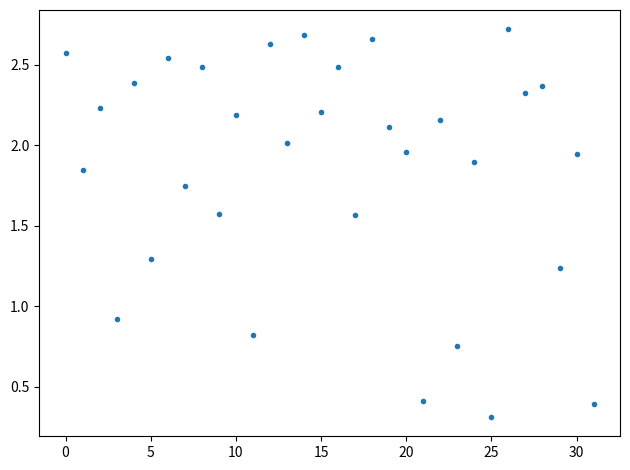

What Y value in the scatter plot is closest to 1?

0.9